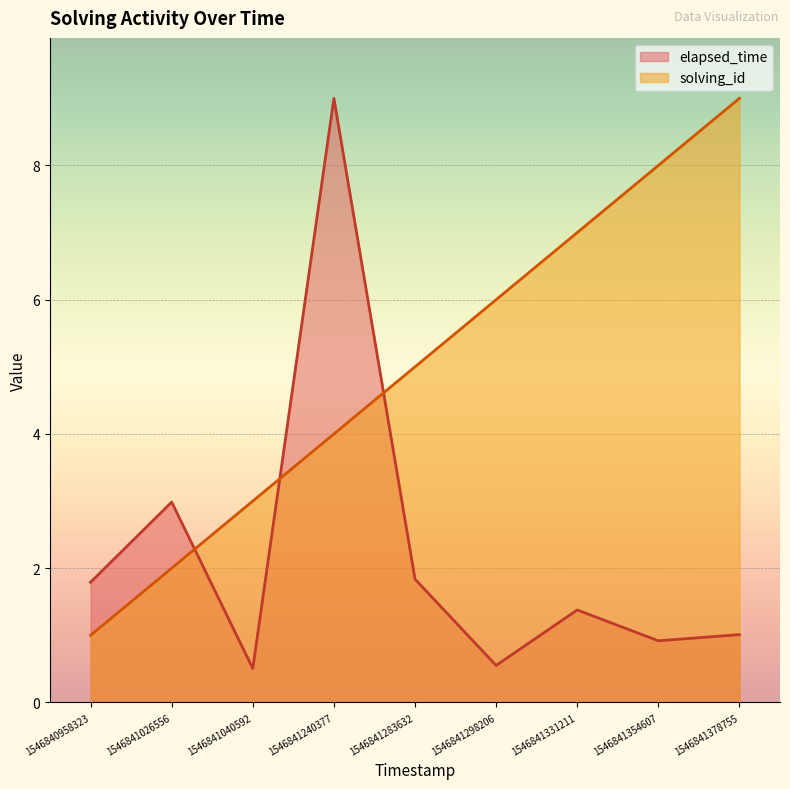

How many values in the solving_id series are below 5?

4